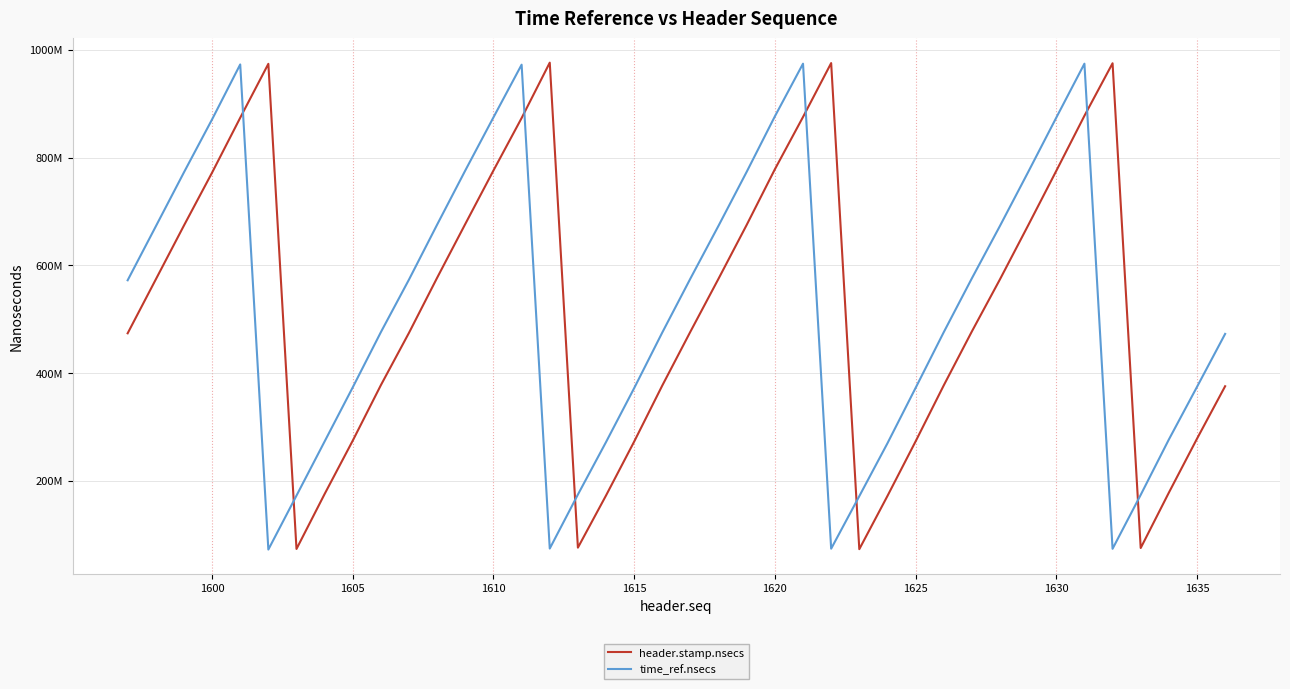

Does the chart have visible grid lines?

Yes